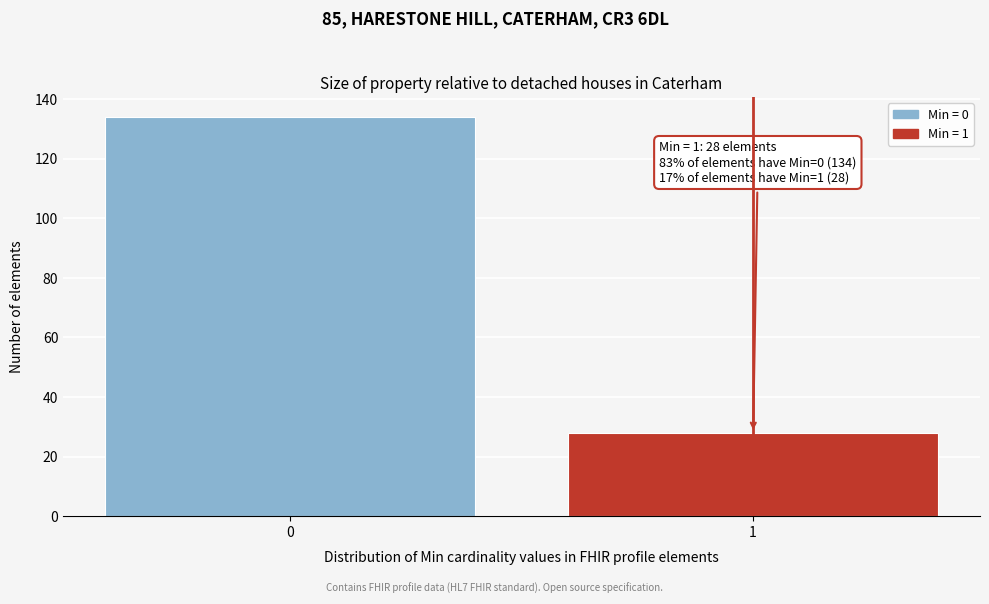

Reading left to right, list all the values displayed in this chart.

0=134	1=28